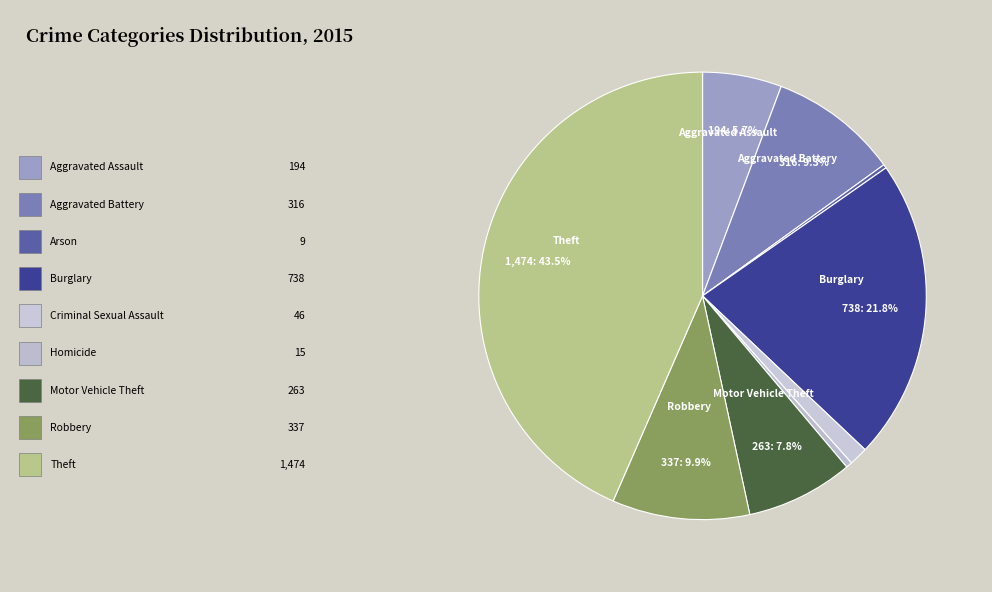

Which category has the smallest portion of the pie?

Arson